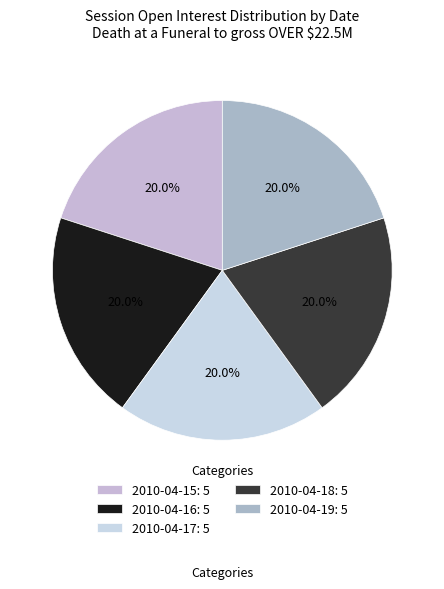

How many slices are in this pie chart?

5